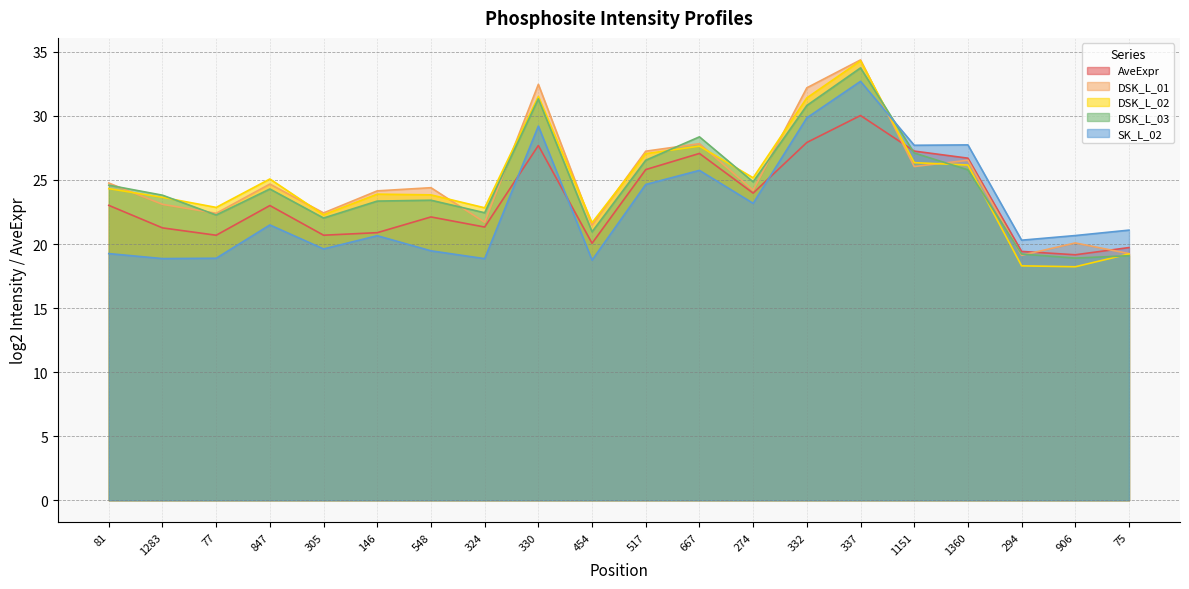

Does the chart display data point markers on the line(s)?

No